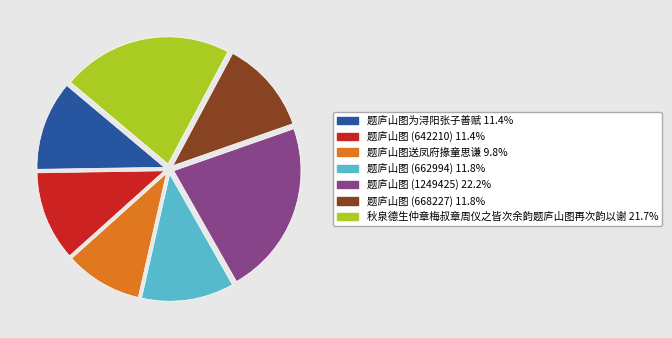

Do 题庐山图 (642210) and 题庐山图 (662994) together represent more than half of the pie?

No